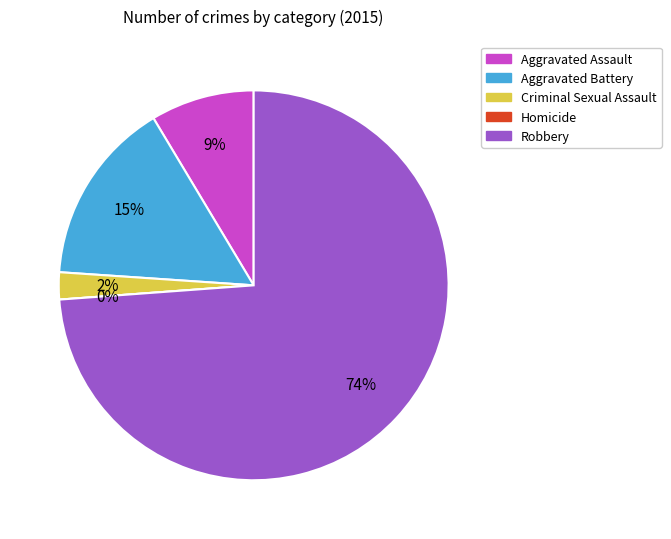

To the nearest percent, what percentage of the pie is Aggravated Battery?

15%